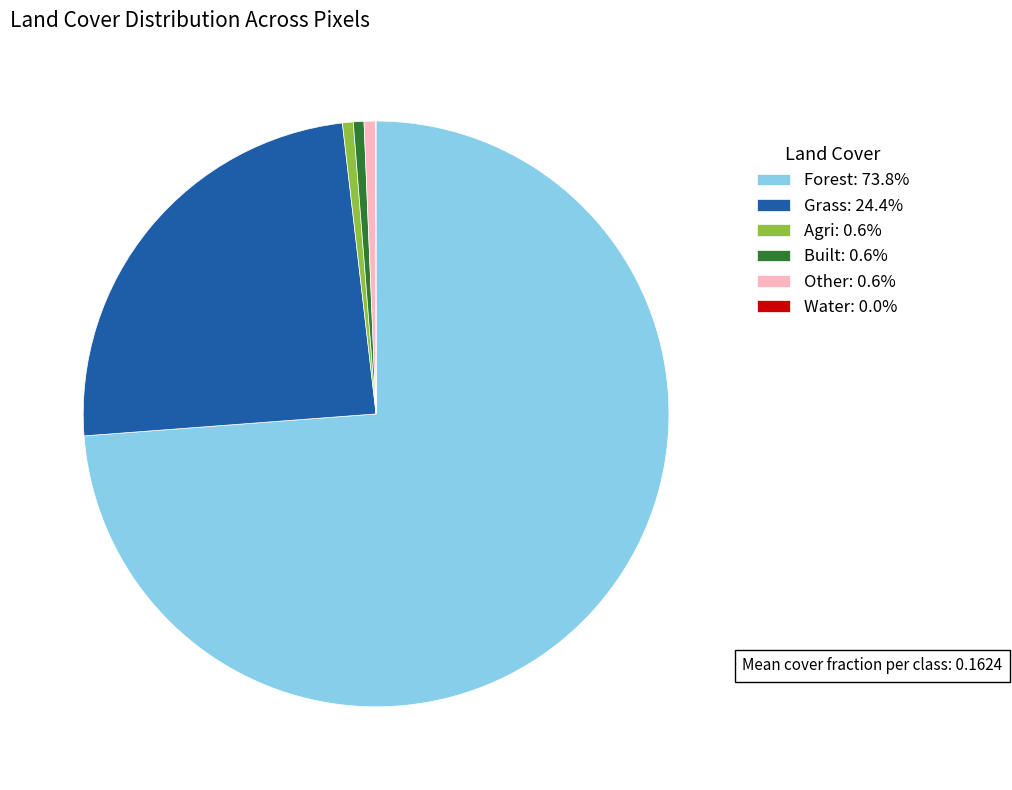

Does any single category account for the majority?

Yes